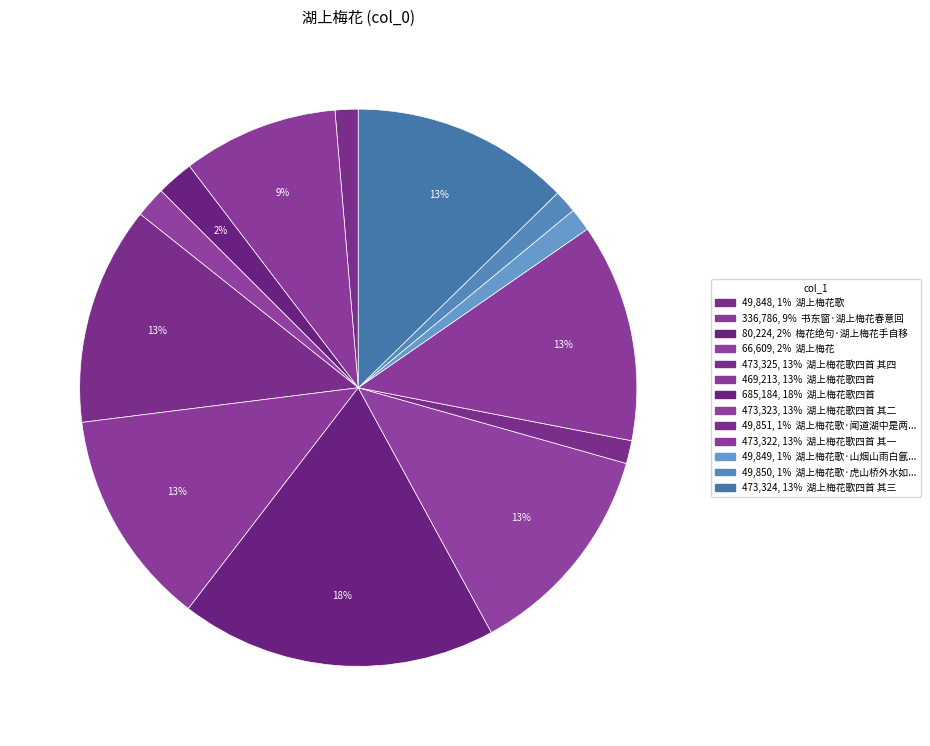

How many slices are in this pie chart?

13